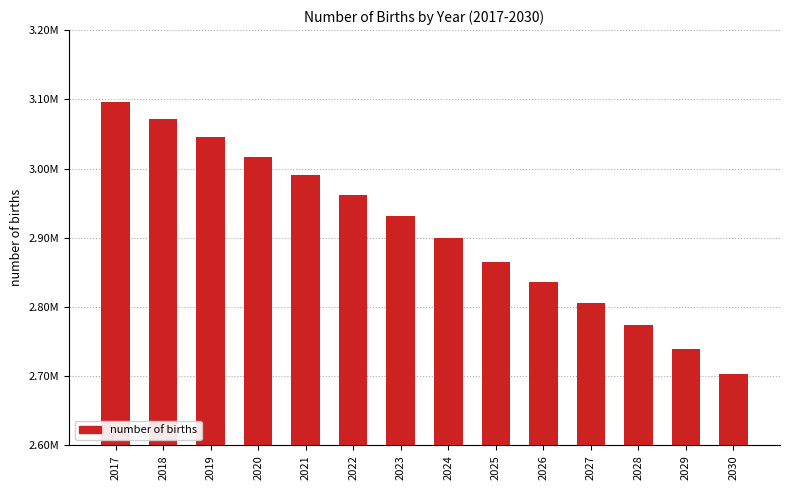

Is it true that the value at 2018 is 4885546?

False